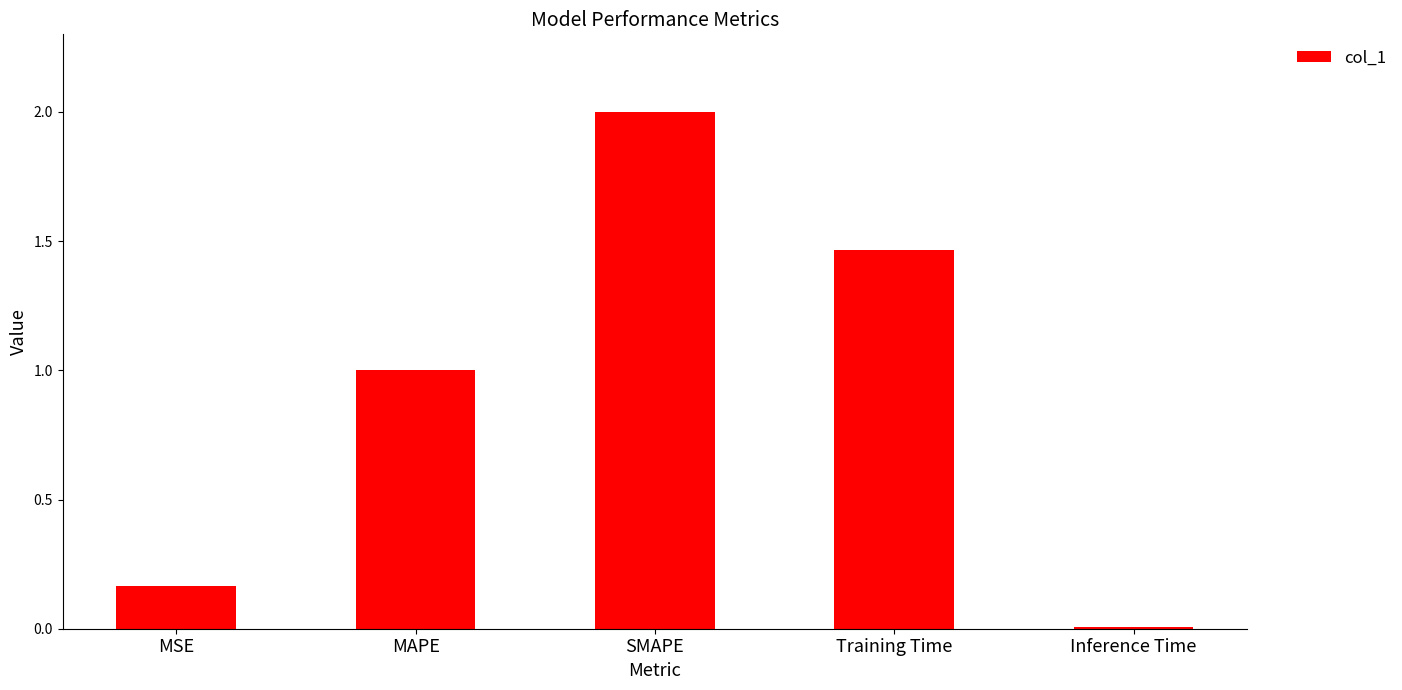

What is the label of the 5th bar from the left?

Inference Time